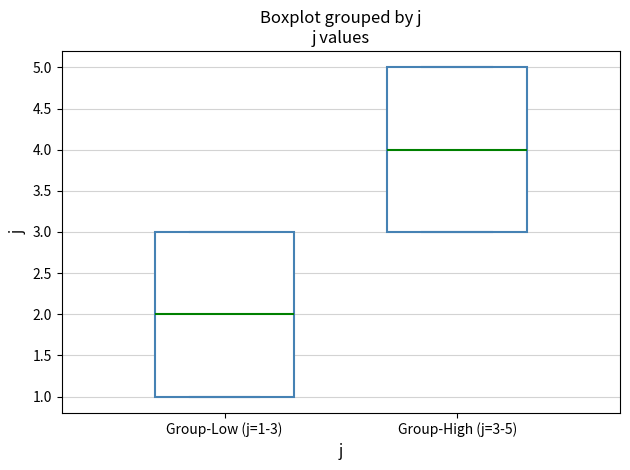

Which box has the lowest median line?

Group-Low (j=1-3)